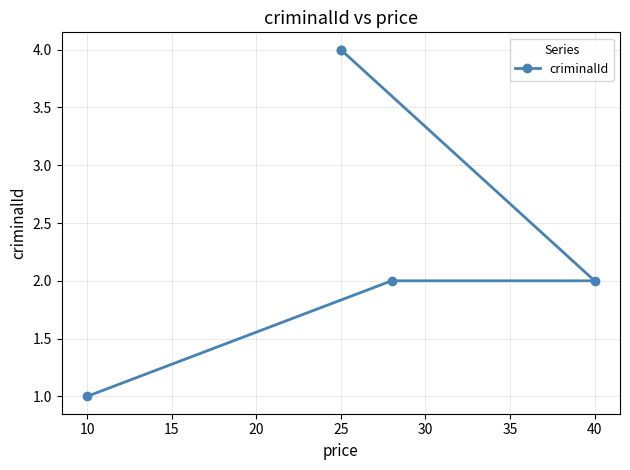

What is the approximate value at 25?

4